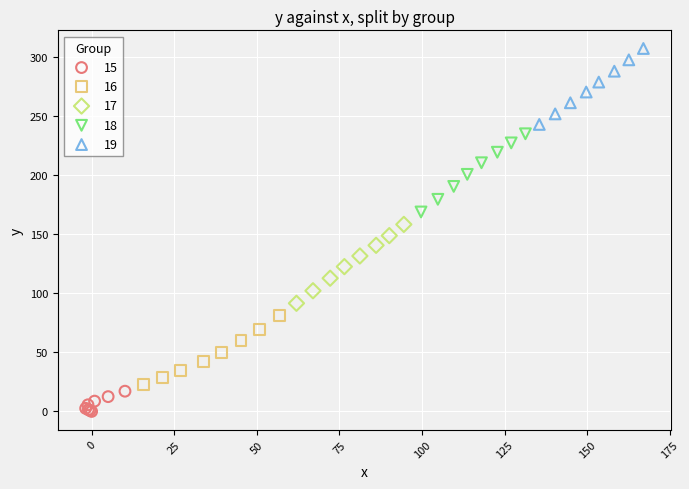

Which series reaches the minimum Y coordinate?

15